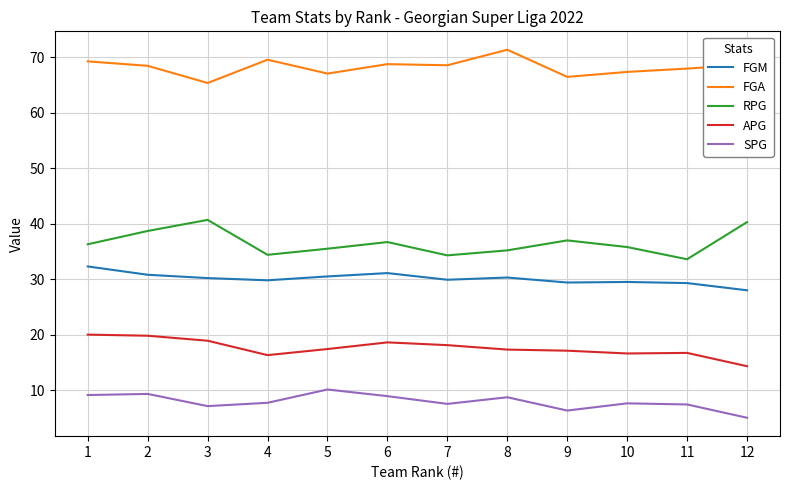

Is the value of APG at 5 greater than the value of FGM at 6?

No